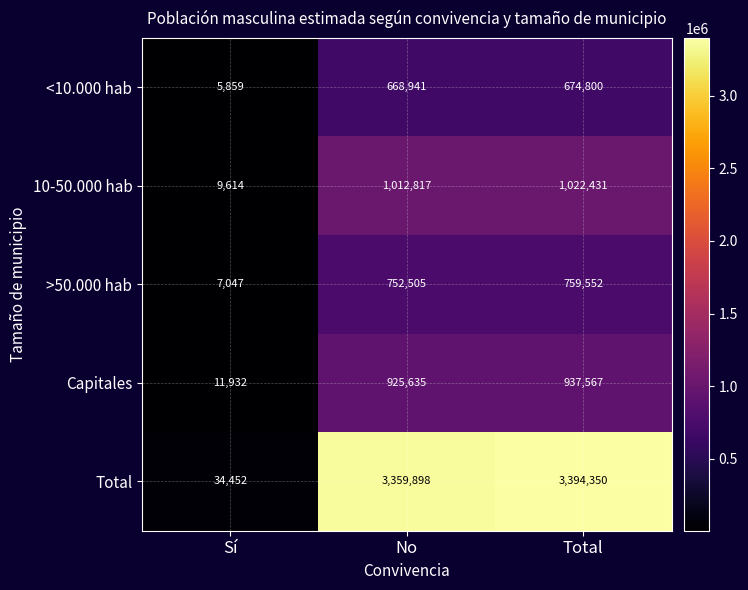

What is the greatest value displayed?

3394350